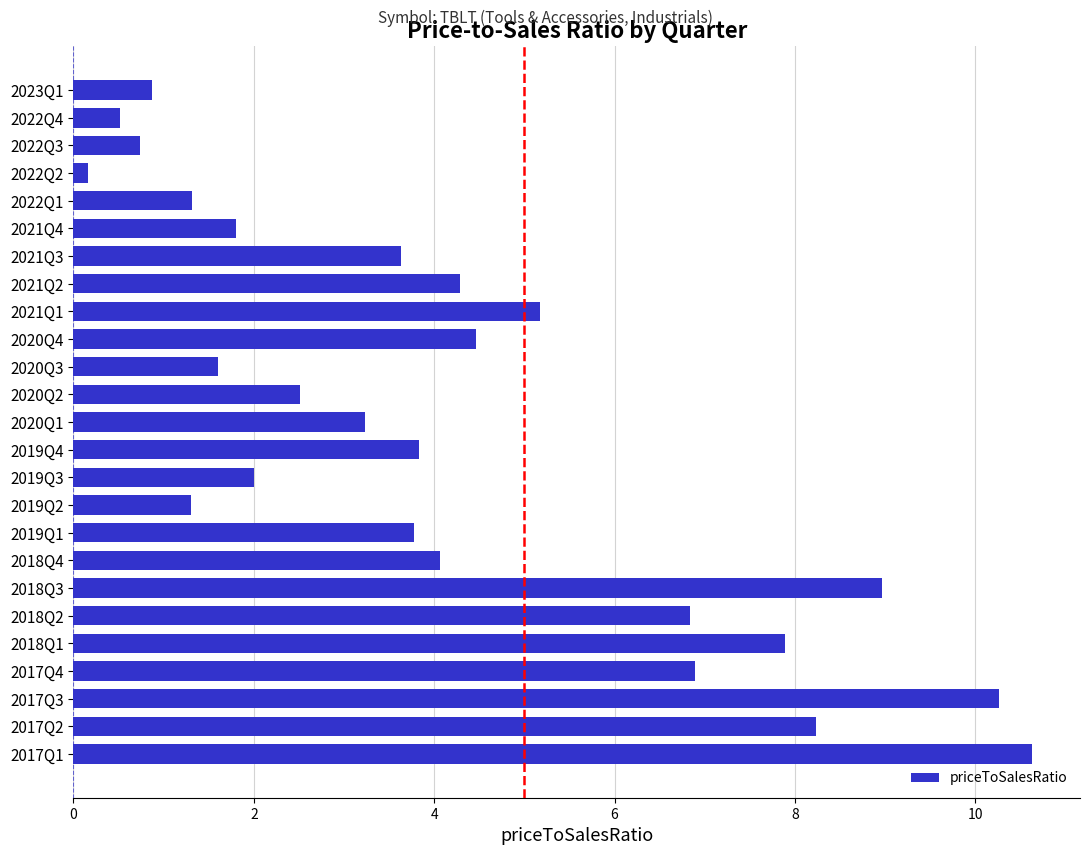

What is the ratio of the value at 2022Q1 to the value at 2021Q4?

0.7